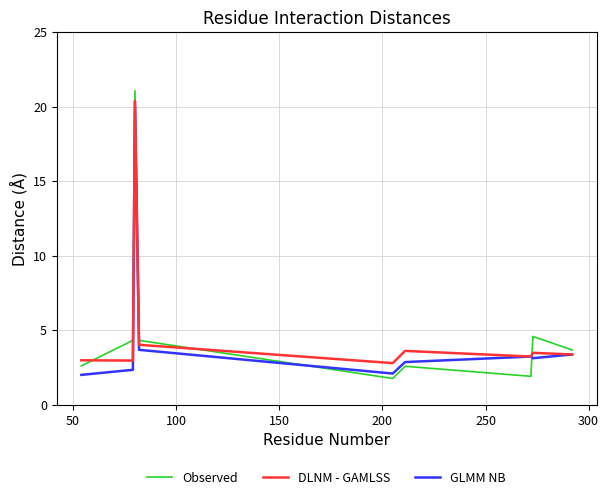

What is the greatest value displayed?

21.1